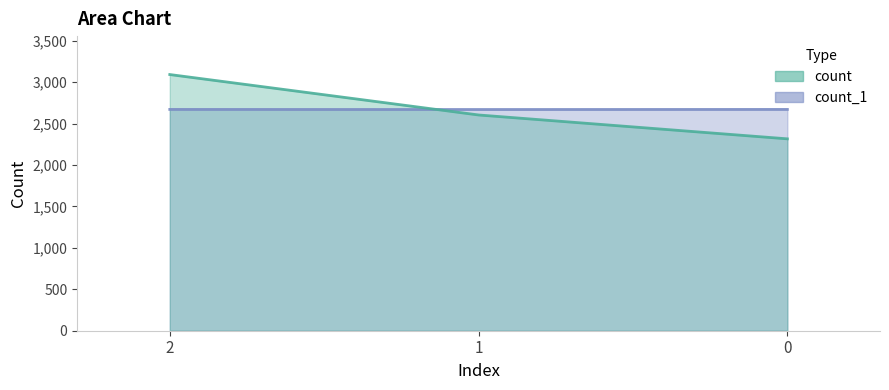

At 2, list the series in order from largest to smallest.

count, count_1